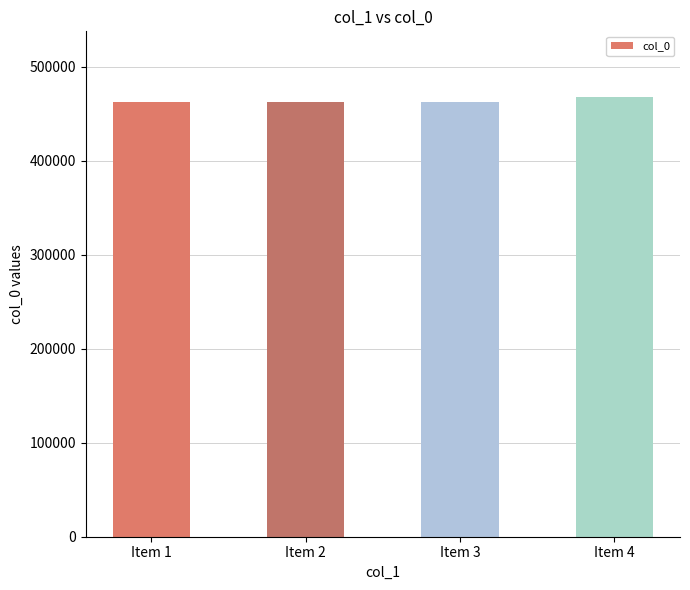

What is the average value?

463579